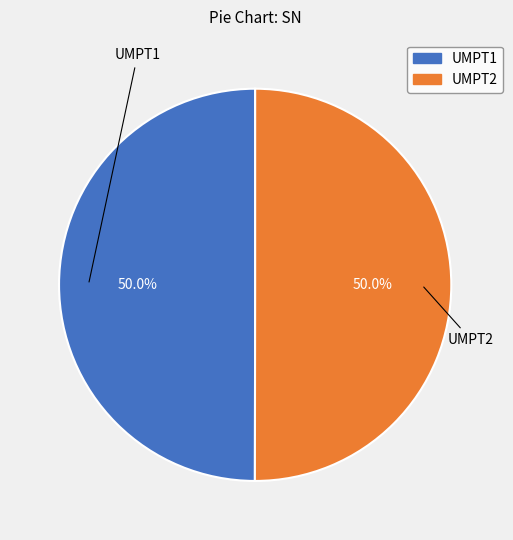

Approximately how many times larger is the value at UMPT2 compared to UMPT1?

1.0